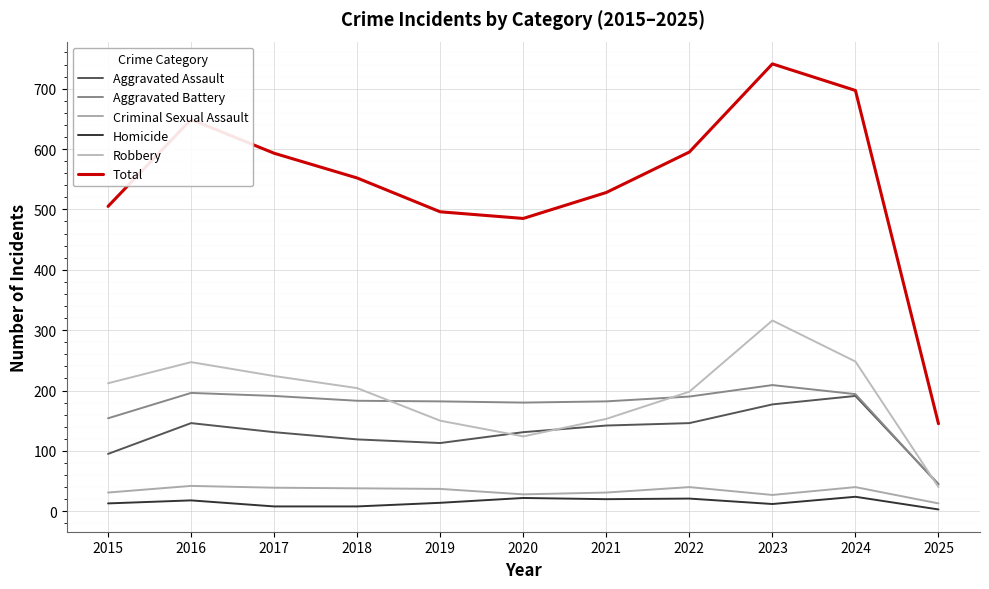

True or false: Aggravated Battery has a value of 265 at 2024.

False